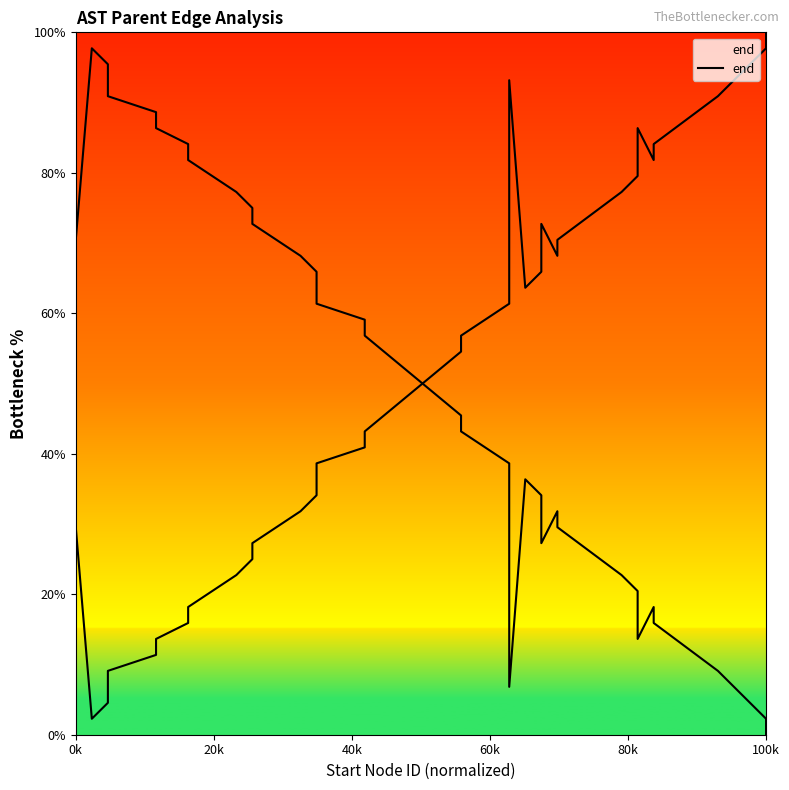

How many values exceed 54?

20